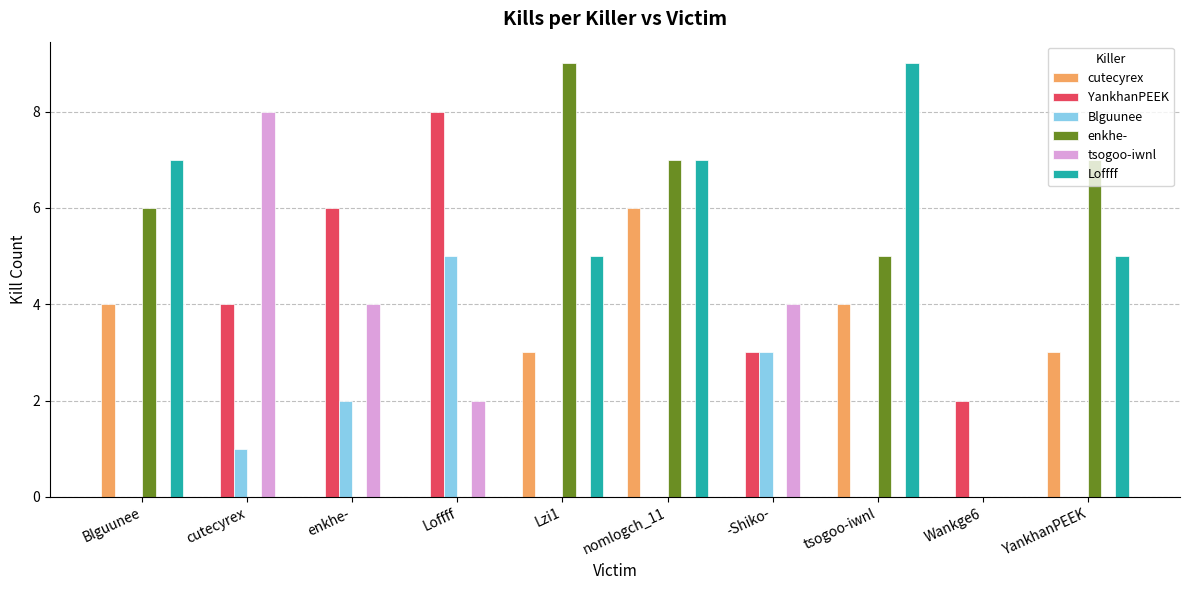

Is it true that Blguunee equals 0 at Blguunee?

True